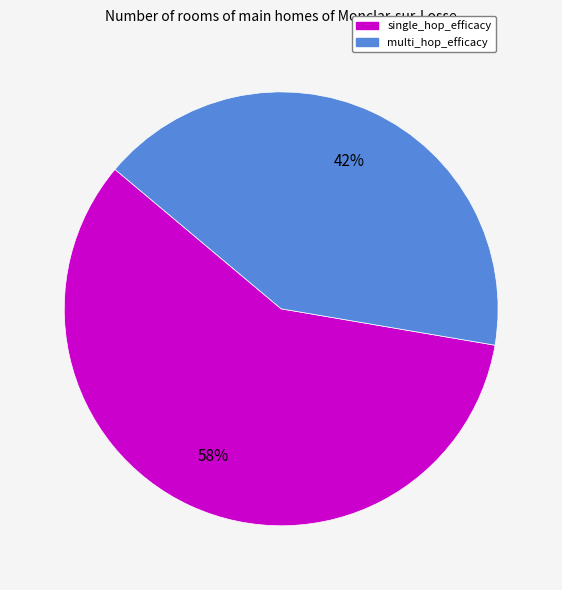

Which slice is the largest?

single_hop_efficacy